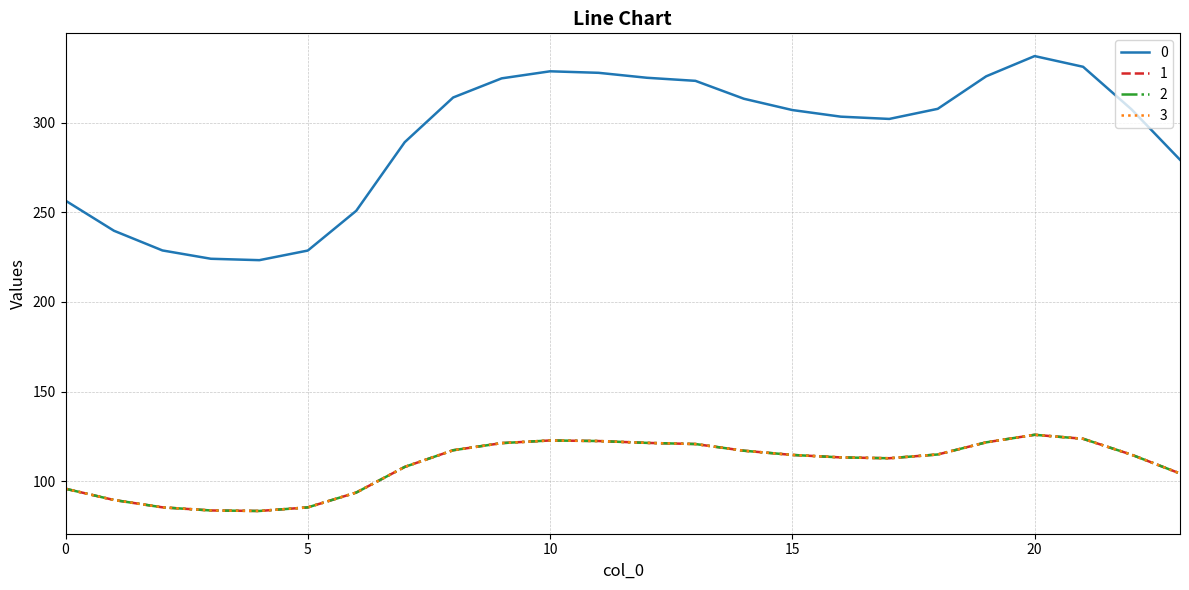

What is the average value of the 3 series?

108.9